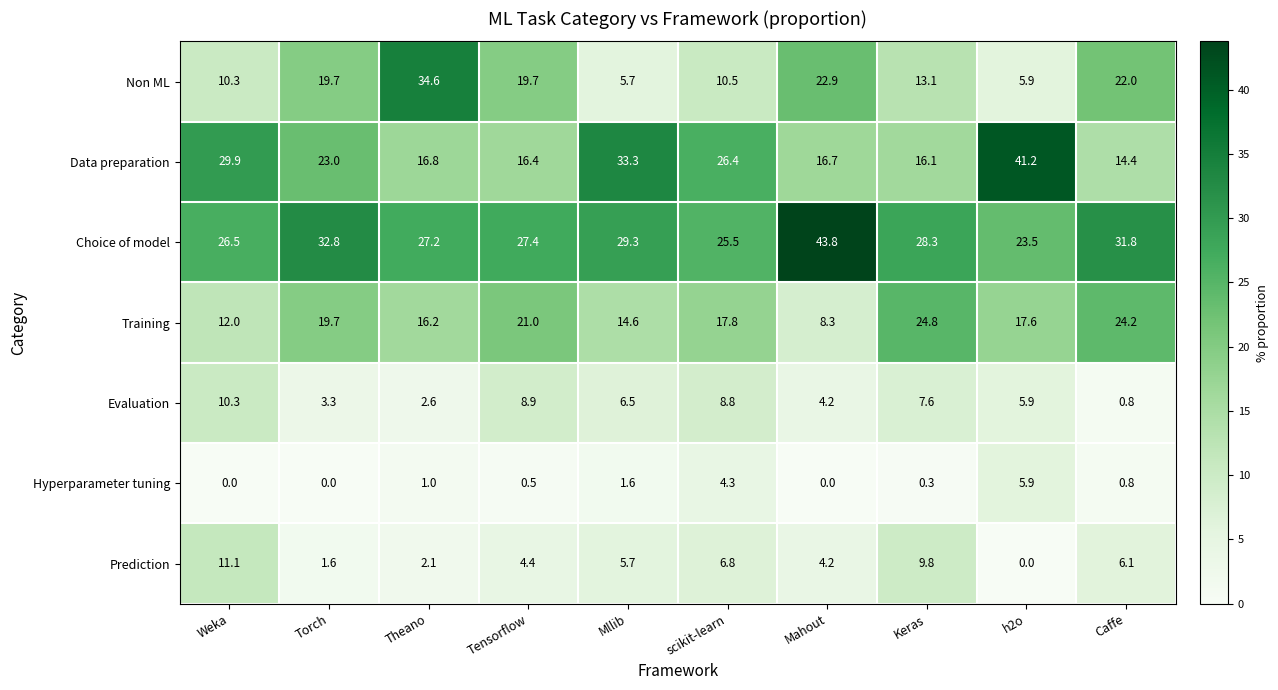

At which label does Evaluation first exceed 6?

Weka